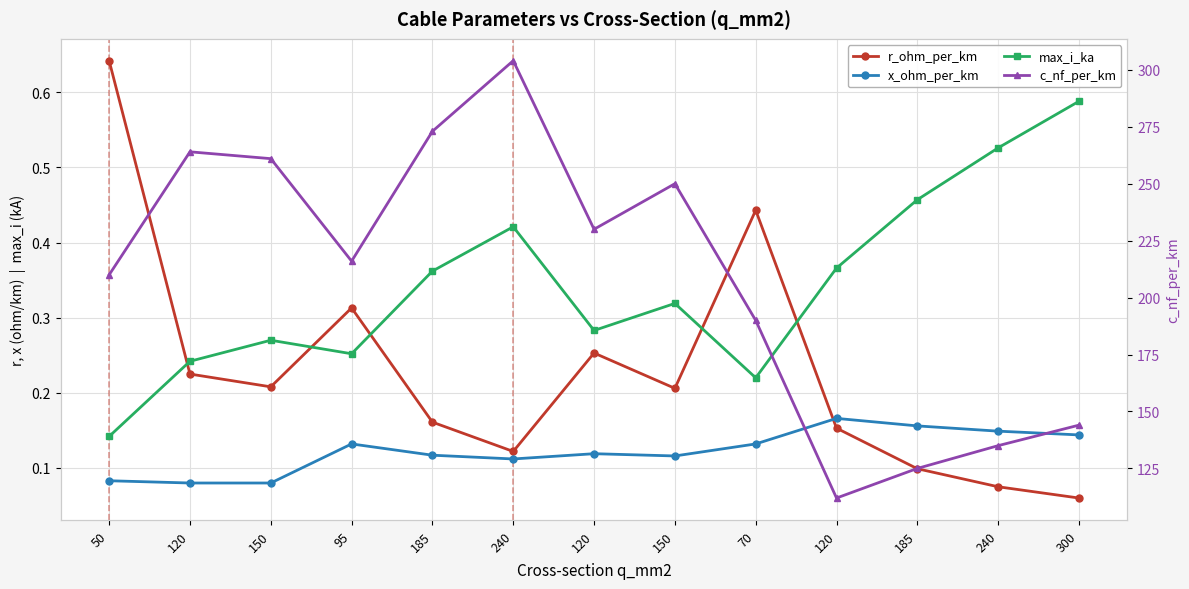

Which label corresponds to the smallest value in the chart?

300